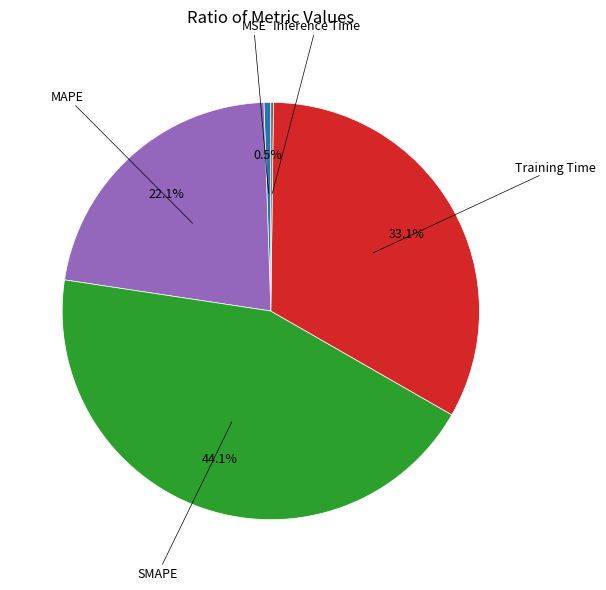

Which slice is the largest?

SMAPE